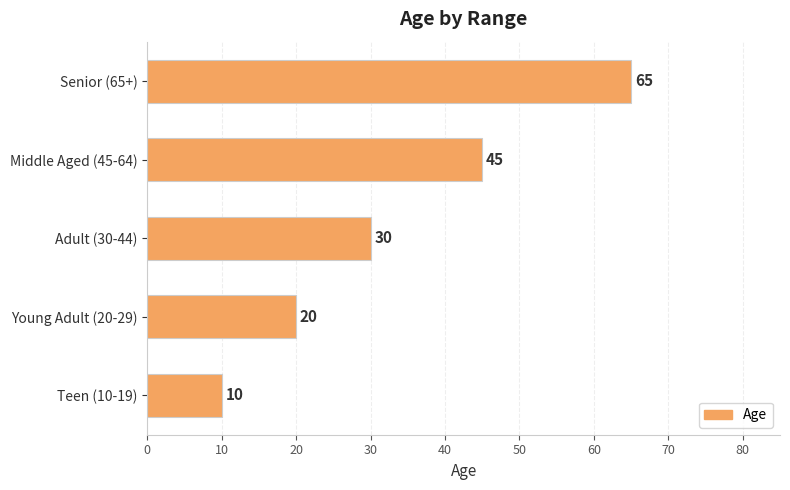

Does the chart contain stacked bars?

No